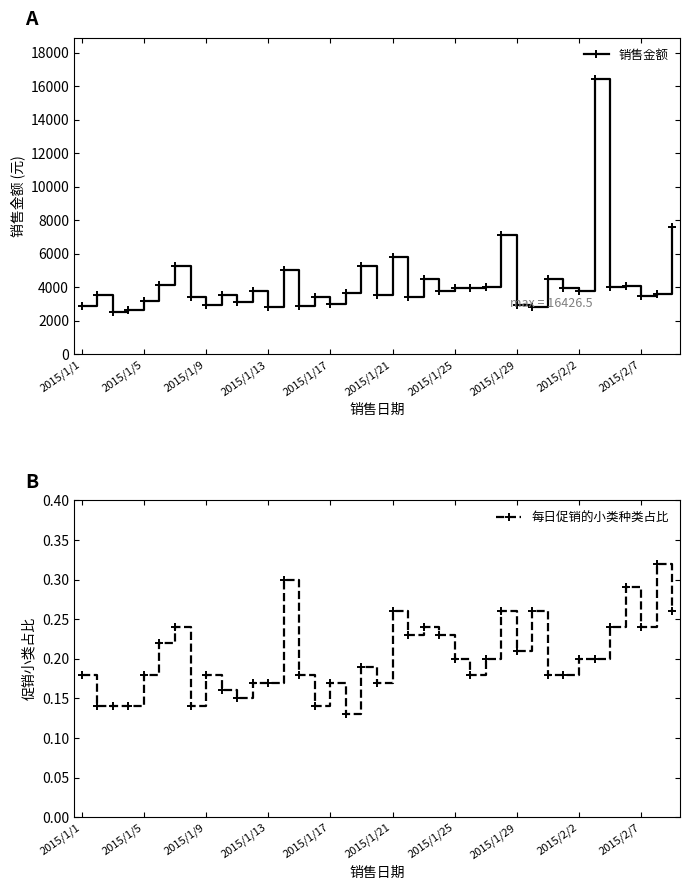

Rank the series by their maximum value, from lowest to highest.

每日促销的小类种类占比, 销售金额